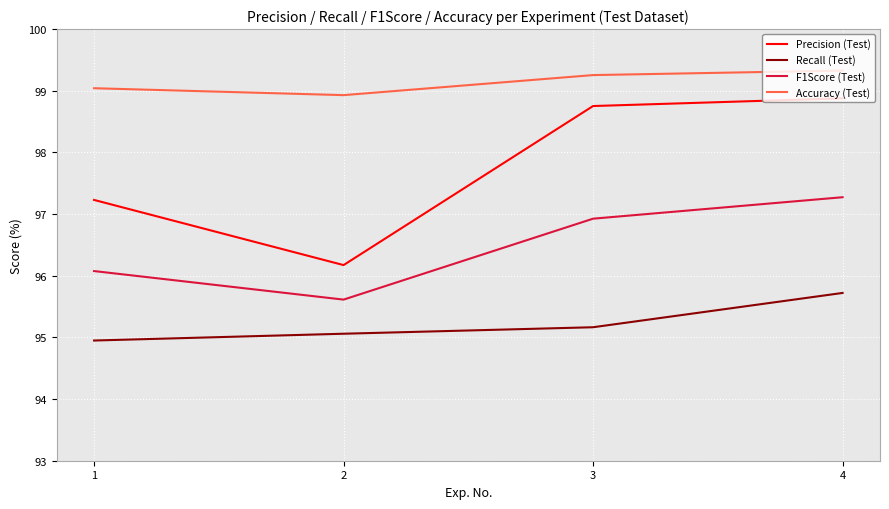

What is the smallest value displayed?

94.9